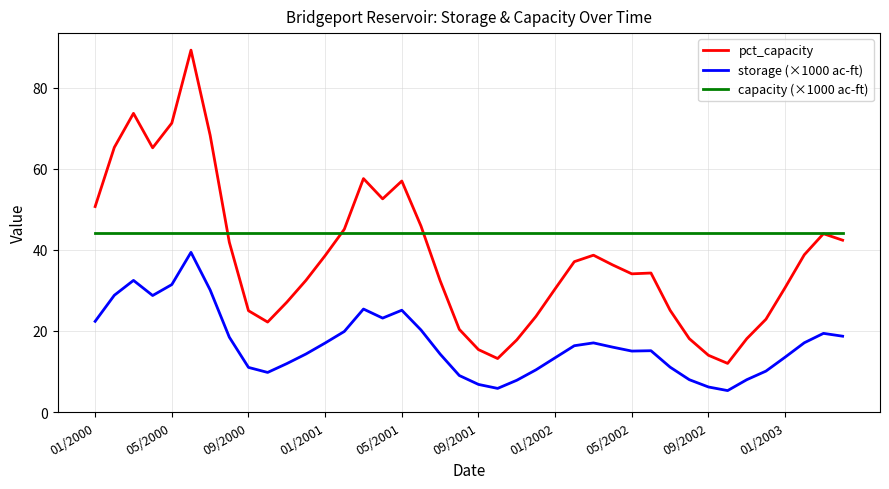

Which series has the largest total across all categories?

capacity (×1000 ac-ft)